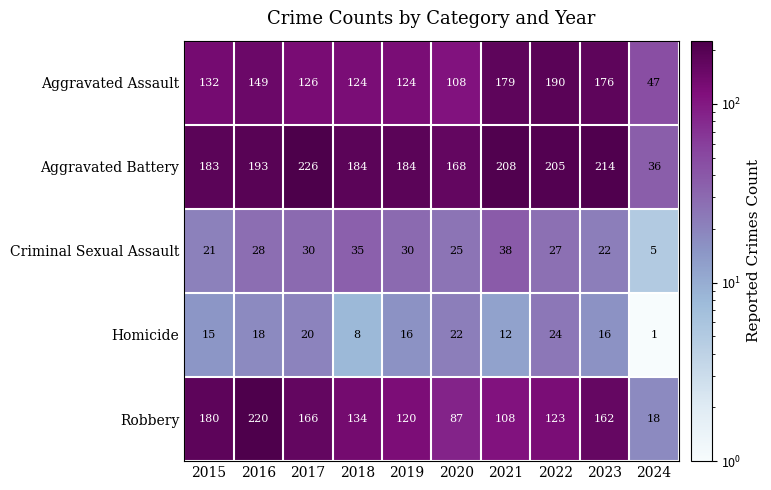

Between 2019 and 2021, which series saw the biggest shift?

Aggravated Assault